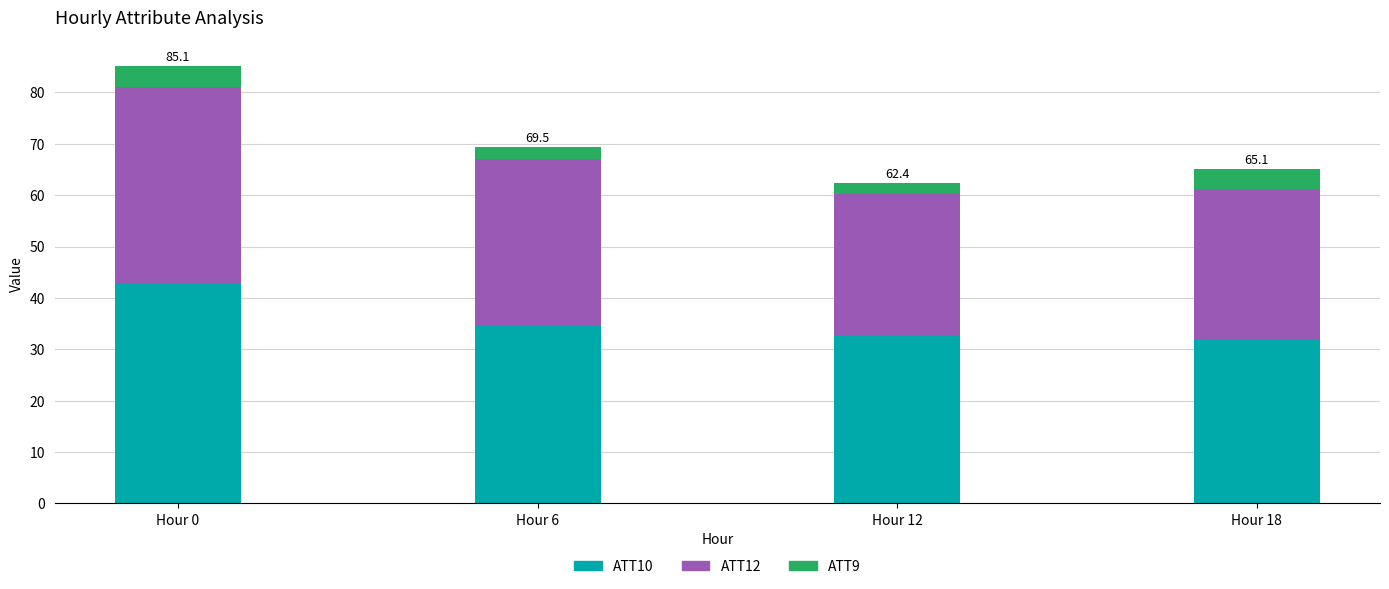

At which label does ATT10 reach its peak?

Hour 0